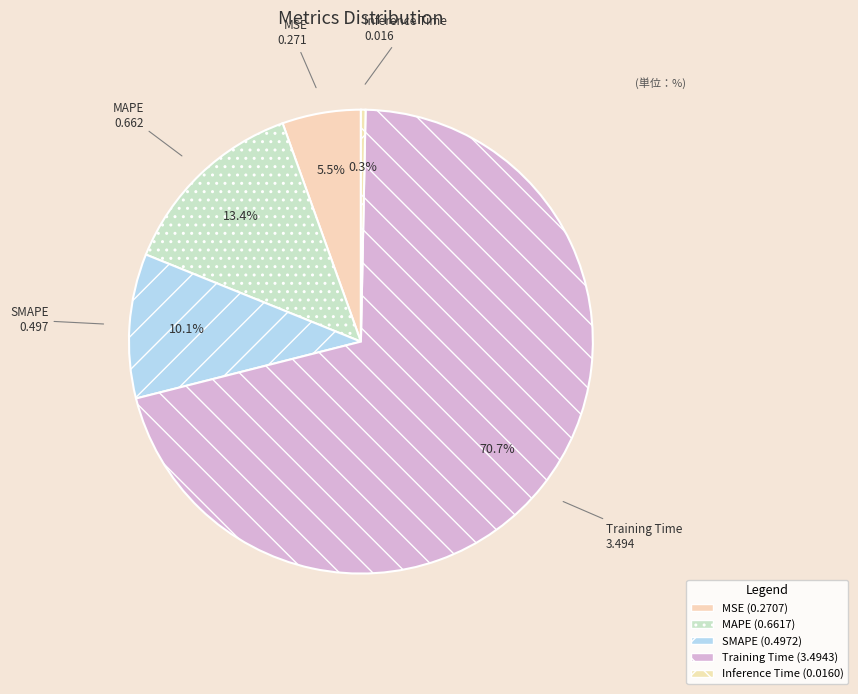

Which category has the smallest portion of the pie?

Inference Time